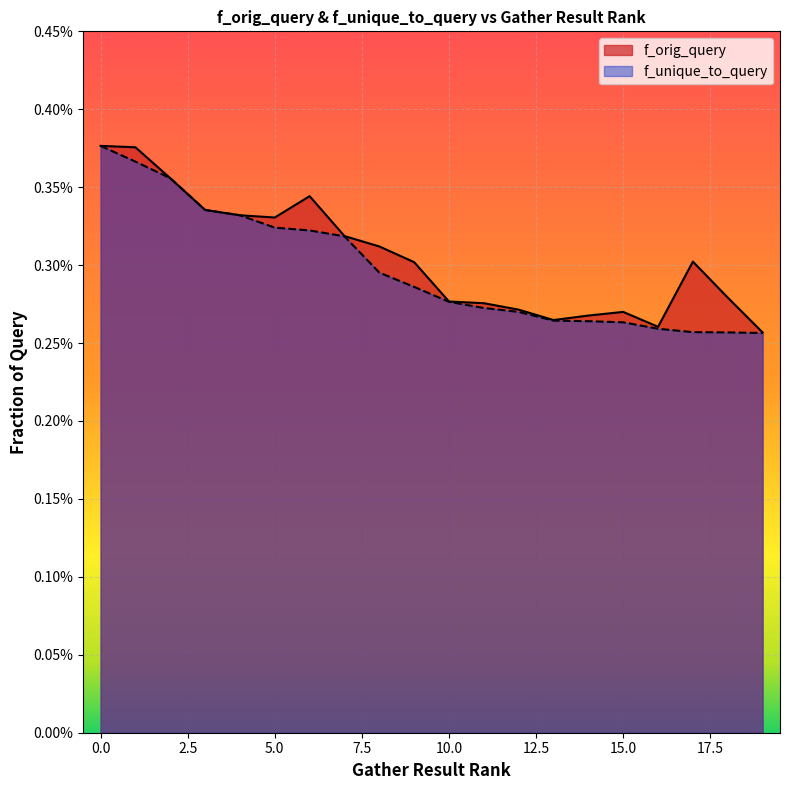

Which series changed the most between 1 and 3?

f_orig_query